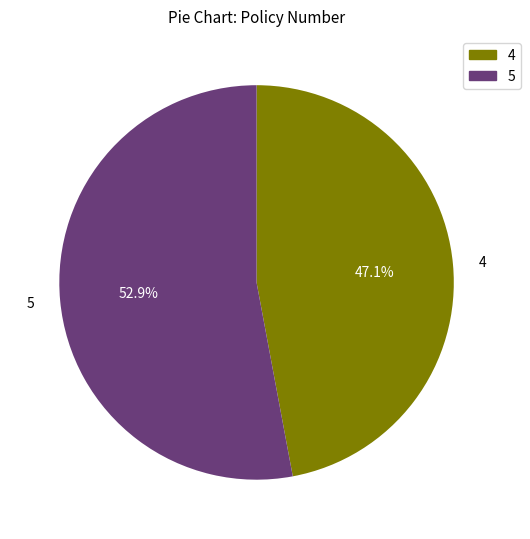

What percentage is the 5 slice, to the nearest percent?

53%